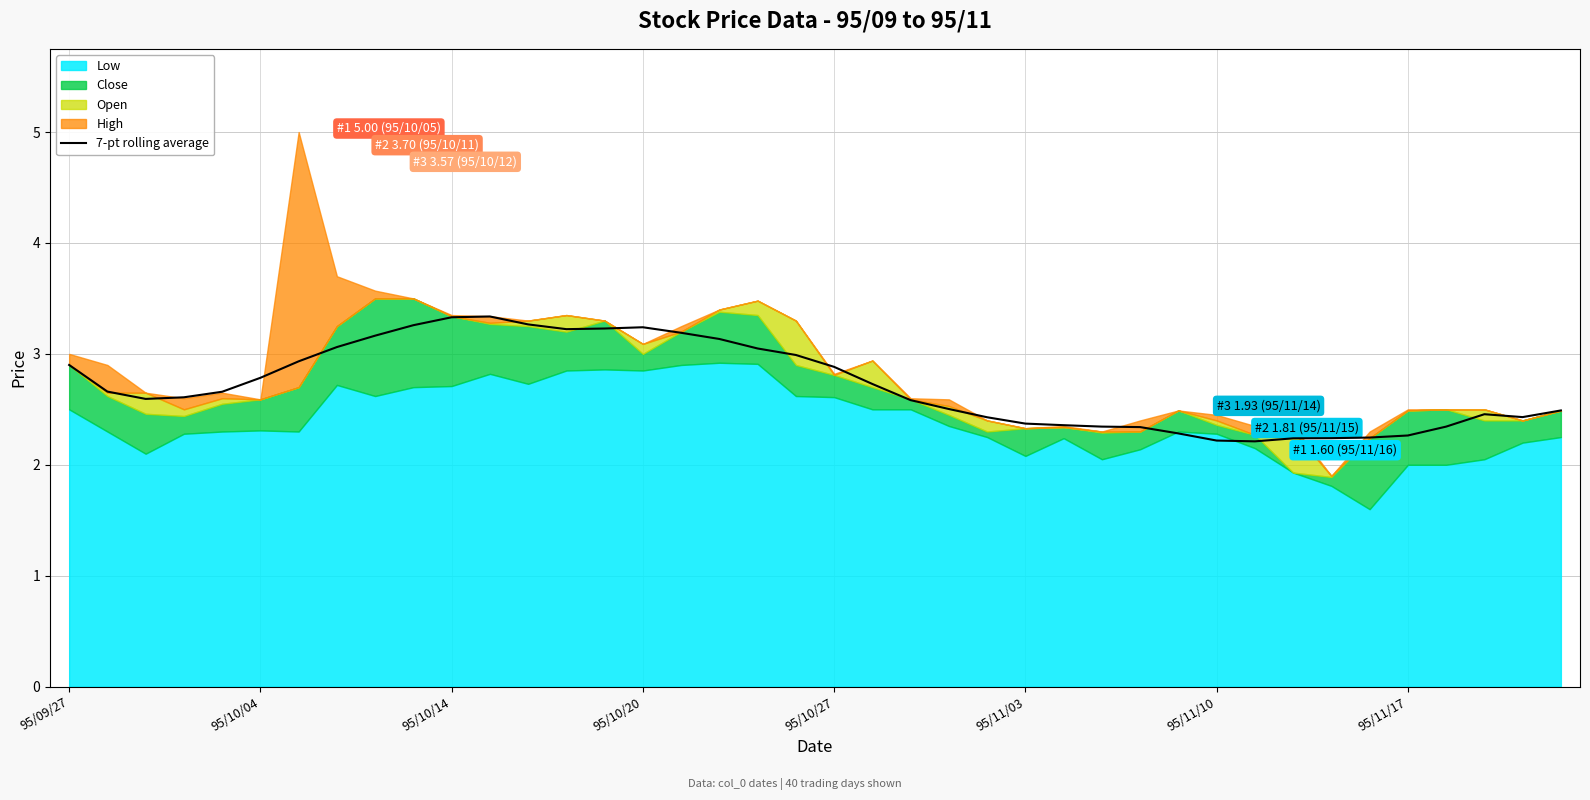

What is the maximum value for 7-pt rolling average?

3.3